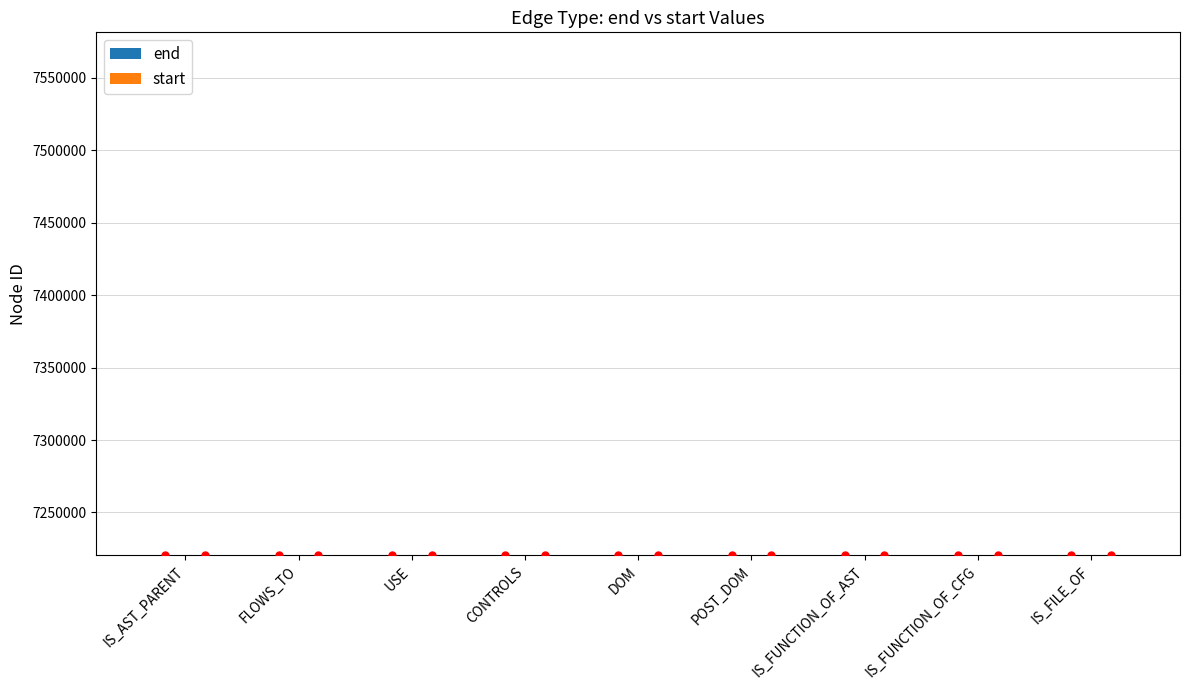

What is the sum of the end values at USE and DOM?

14440682